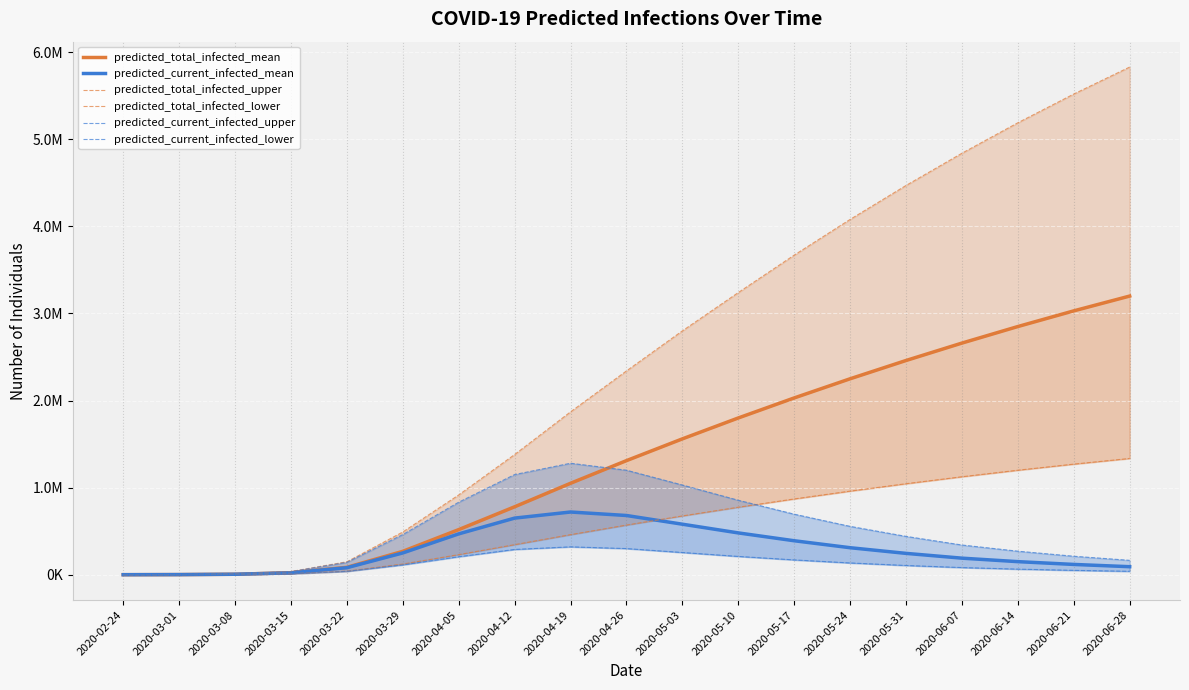

True or false: predicted_current_infected_mean and predicted_current_infected_upper cross at least once.

False